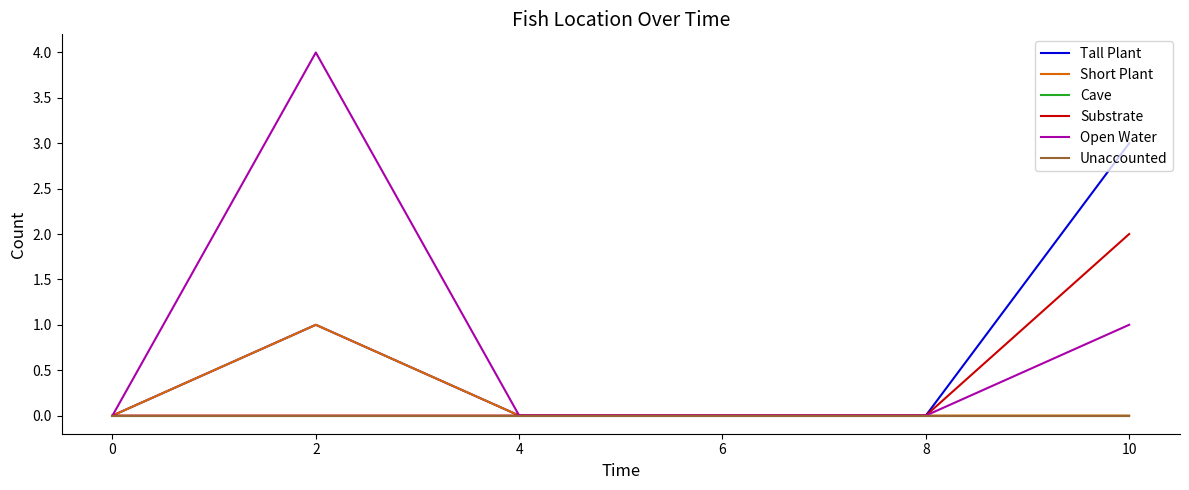

True or false: Cave and Unaccounted intersect in this chart.

False